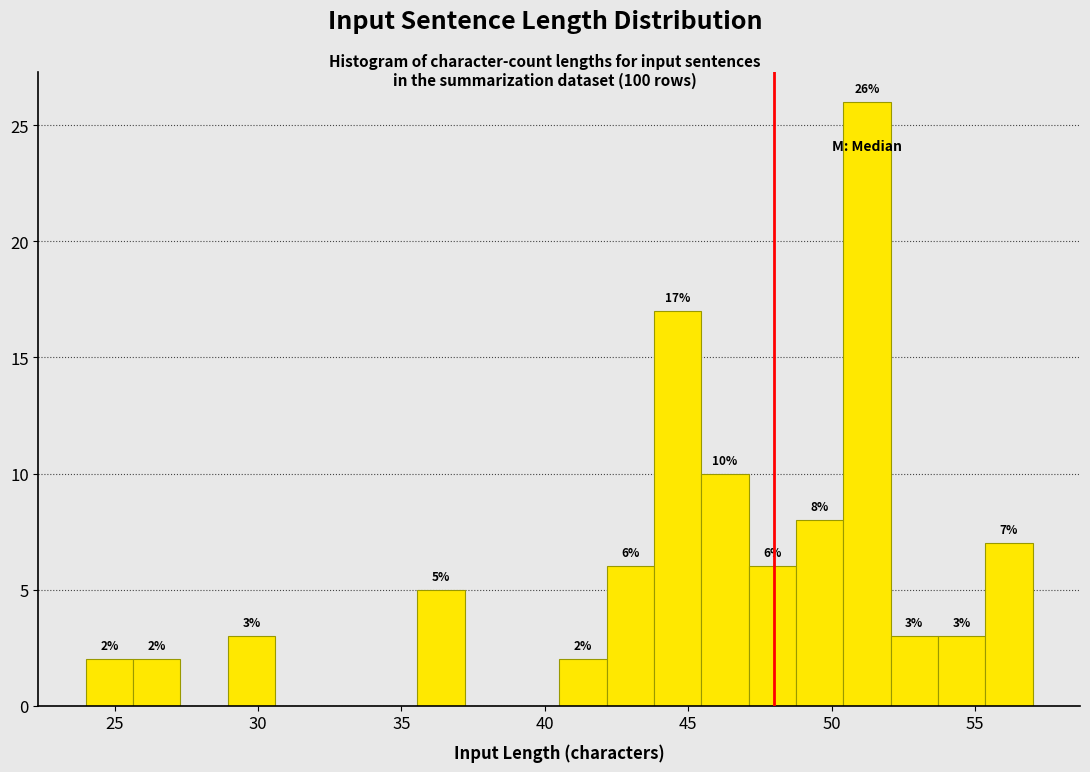

Around what value on the x-axis is the tallest bar? Give the approximate position of its centre, as read against the axis.

51.0